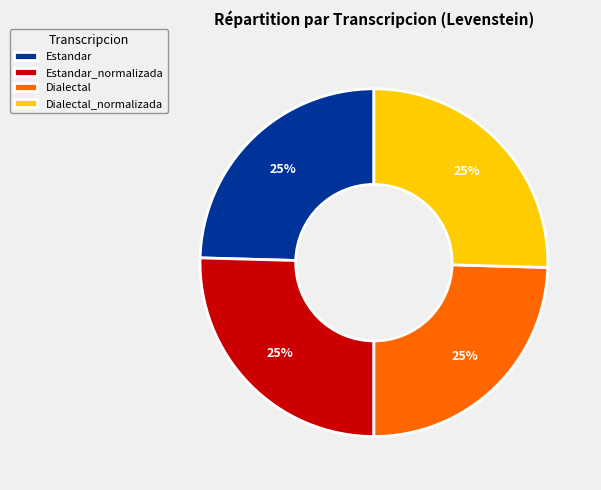

What is the ratio of the value at Estandar_normalizada to the value at Estandar?

1.0